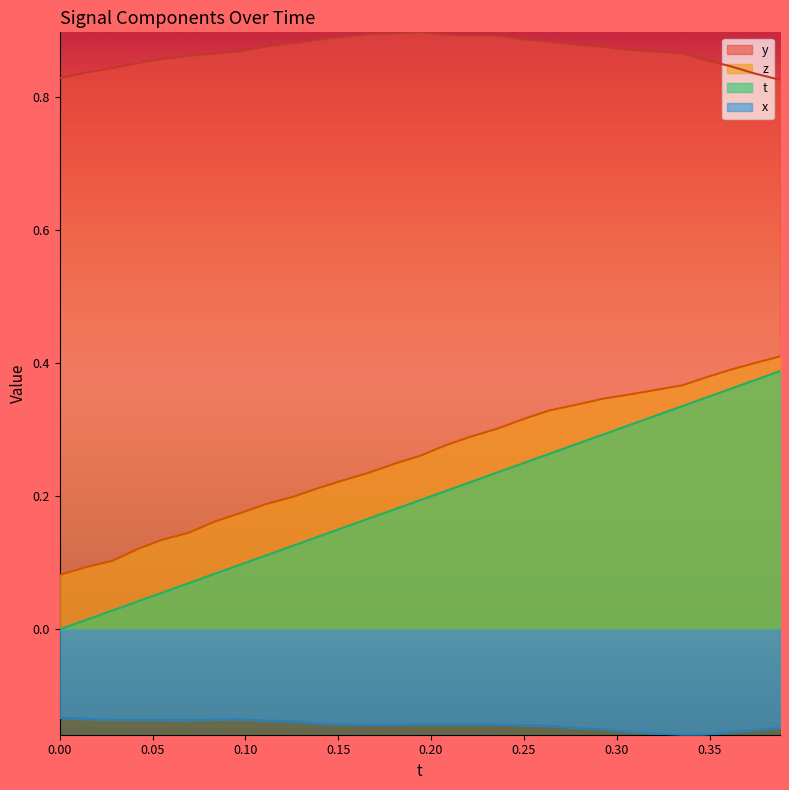

True or false: t and y intersect in this chart.

False